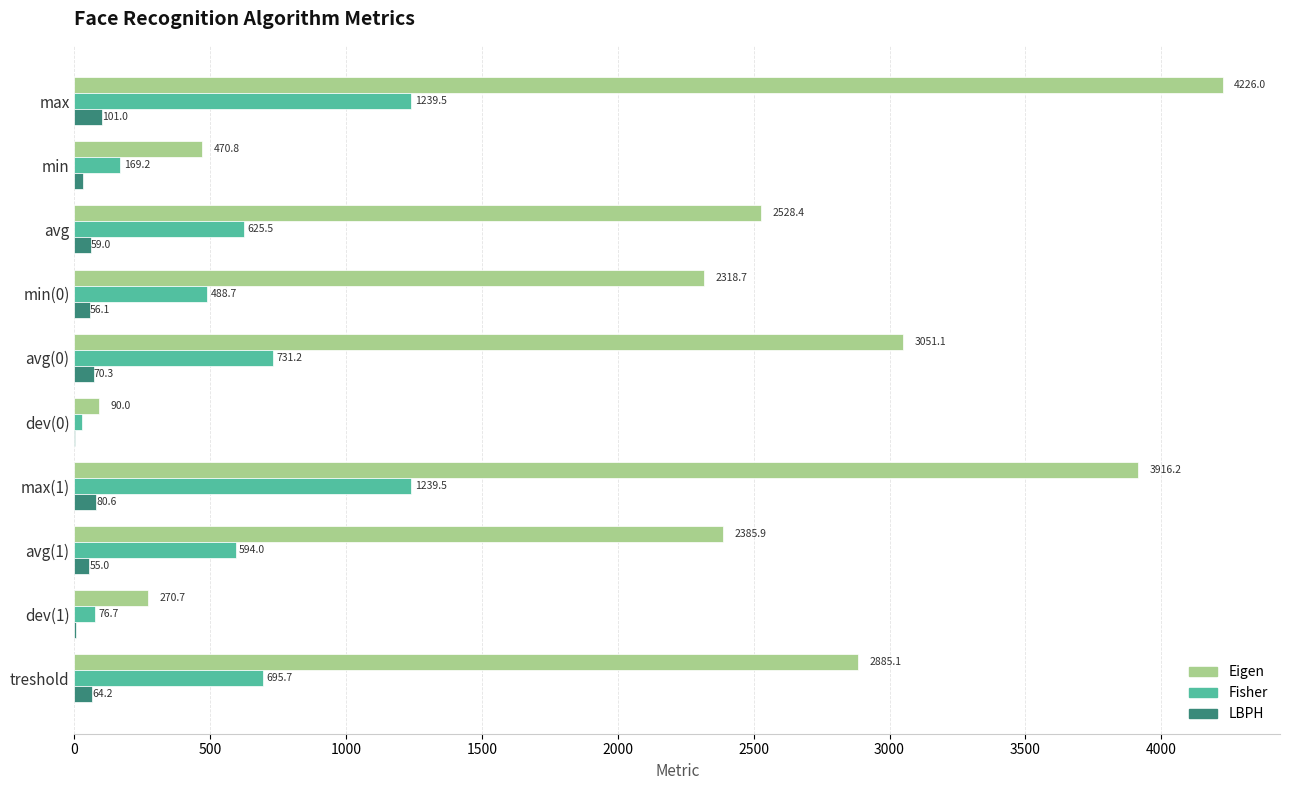

Between min and dev(0), which series saw the biggest shift?

Eigen